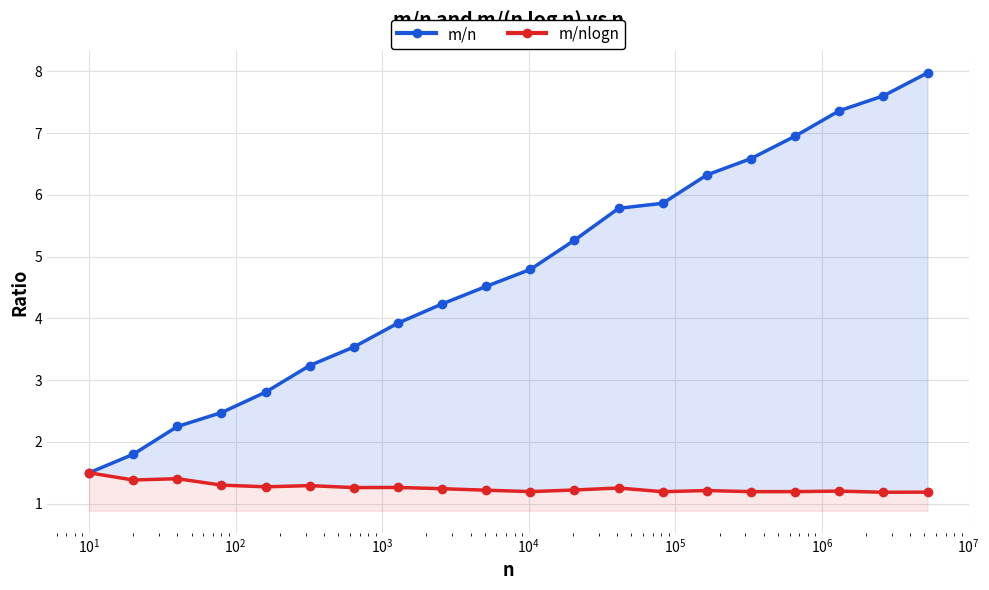

Reading left to right, extract all data points from this chart.

m/n: 1.5	1.8	2.2	2.5	2.8	3.2	3.5	3.9	4.2	4.5	4.8	5.3	5.8	5.9	6.3	6.6	7.0	7.4	7.6	8.0
m/nlogn: 1.5	1.4	1.4	1.3	1.3	1.3	1.3	1.3	1.2	1.2	1.2	1.2	1.3	1.2	1.2	1.2	1.2	1.2	1.2	1.2